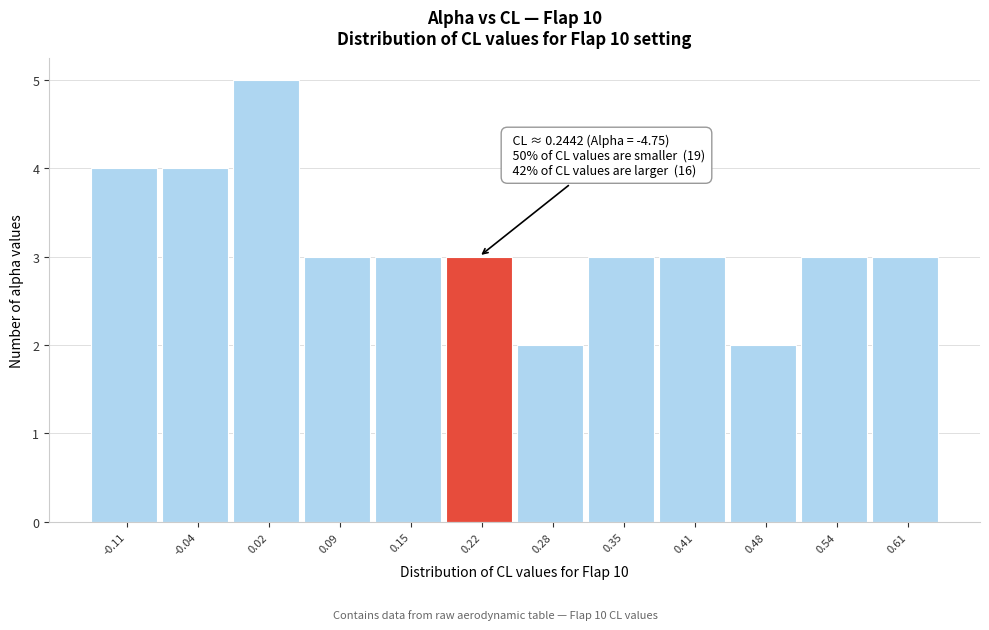

Over which range of the x-axis is the bar tallest?

-0.01 to 0.05